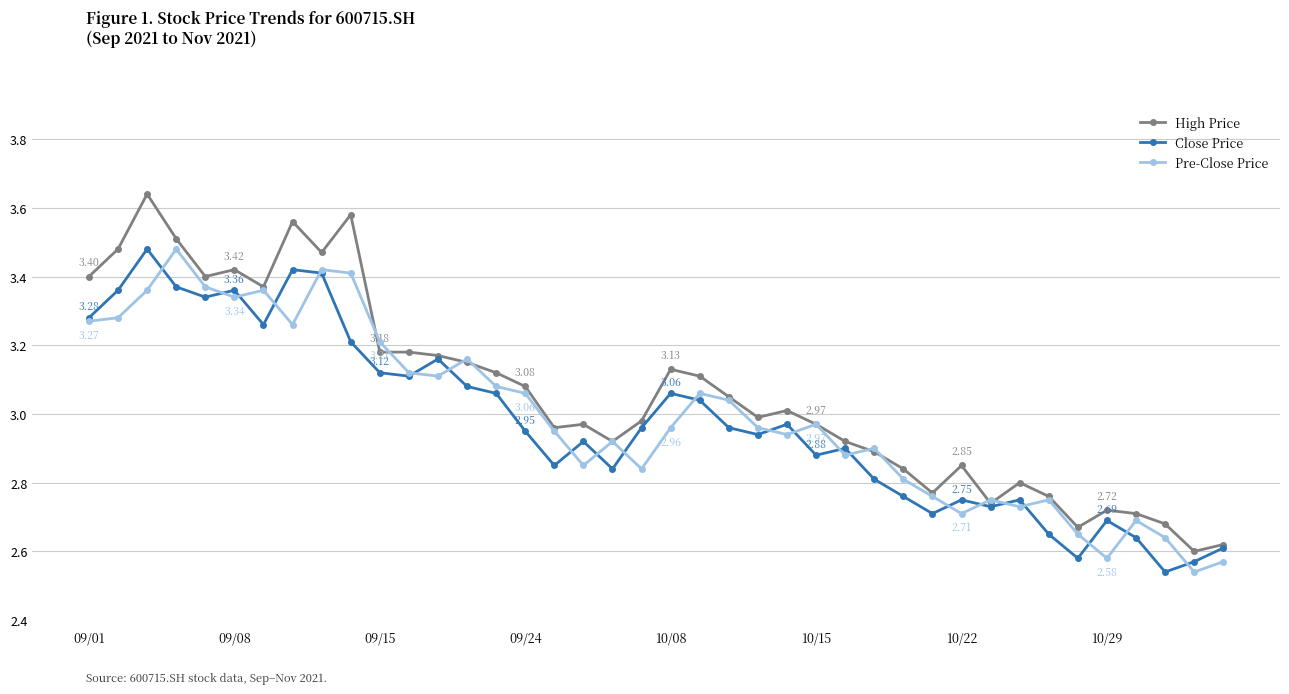

True or false: Pre-Close Price has more than 0 points higher than both neighbors.

True